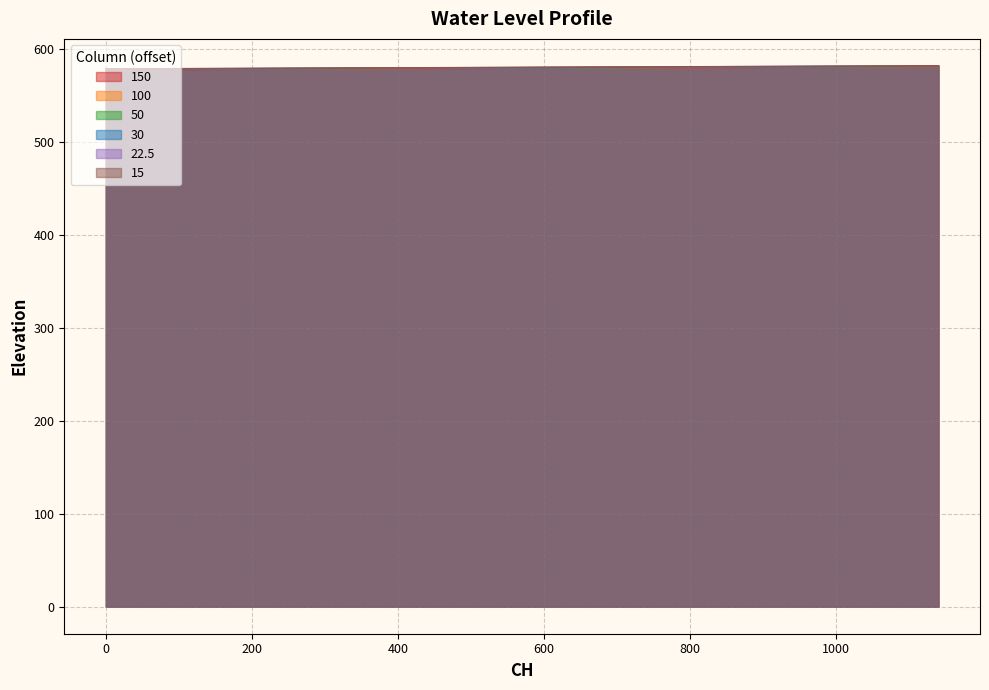

What is the lowest value of the 22.5 series?

578.8